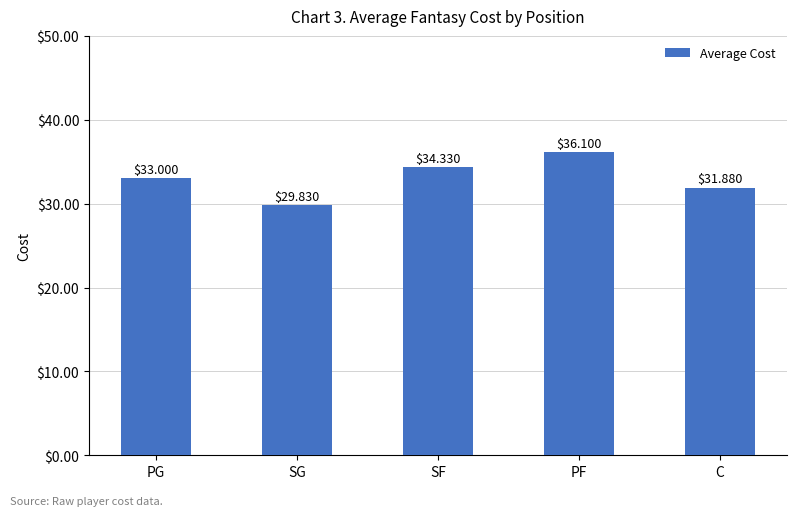

Reading left to right, transcribe all the data shown in this chart.

33.0	29.8	34.3	36.1	31.9